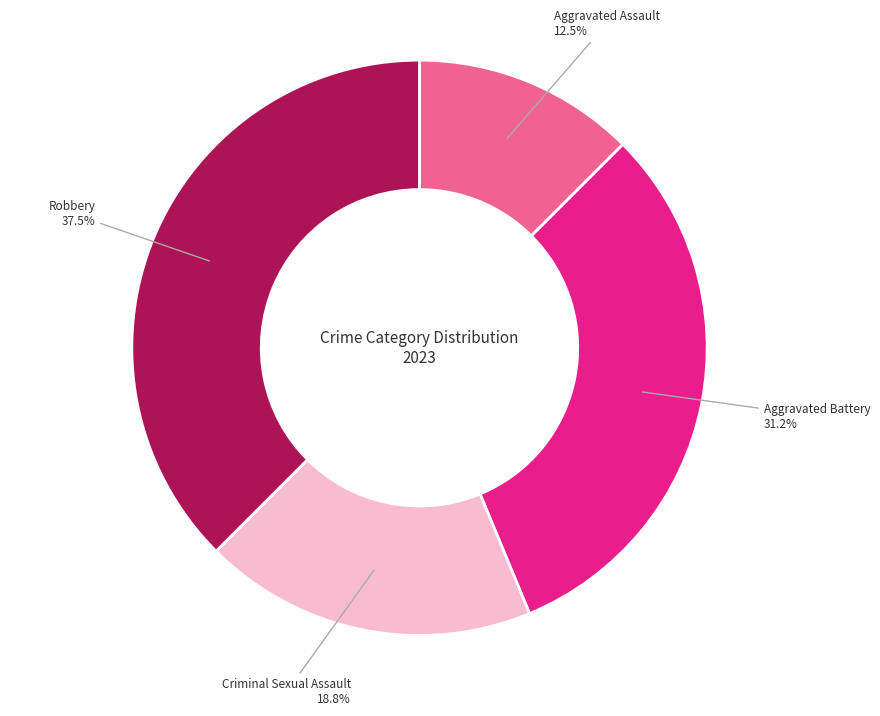

Which has a higher value, Aggravated Battery or Criminal Sexual Assault?

Aggravated Battery